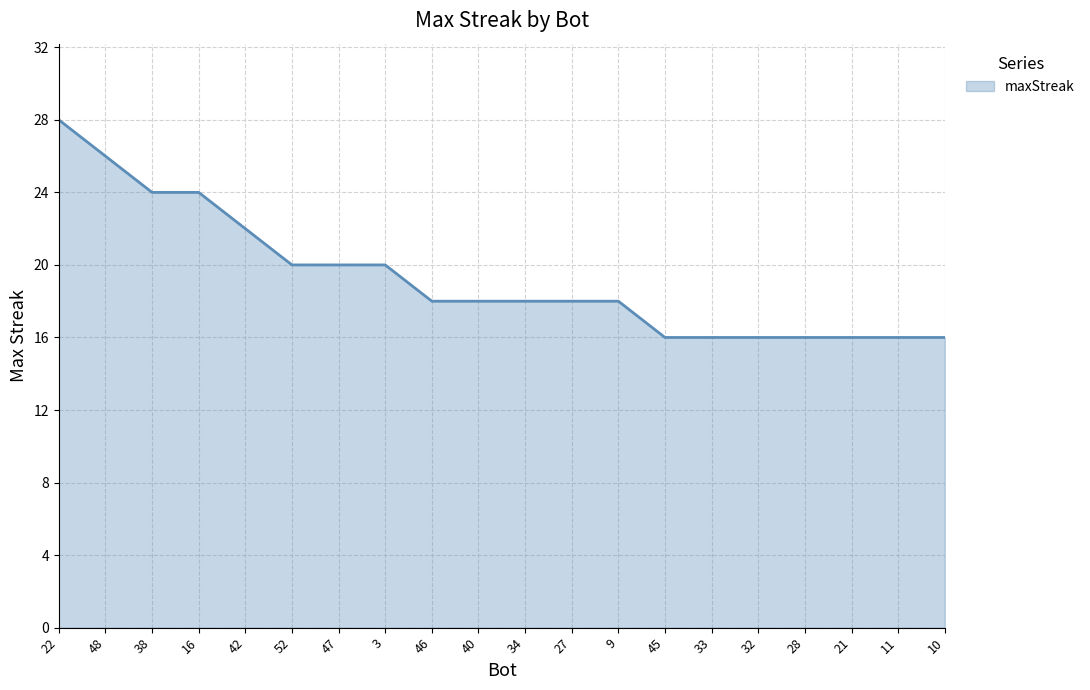

Reading left to right, transcribe all the data shown in this chart.

28	26	24	24	22	20	20	20	18	18	18	18	18	16	16	16	16	16	16	16